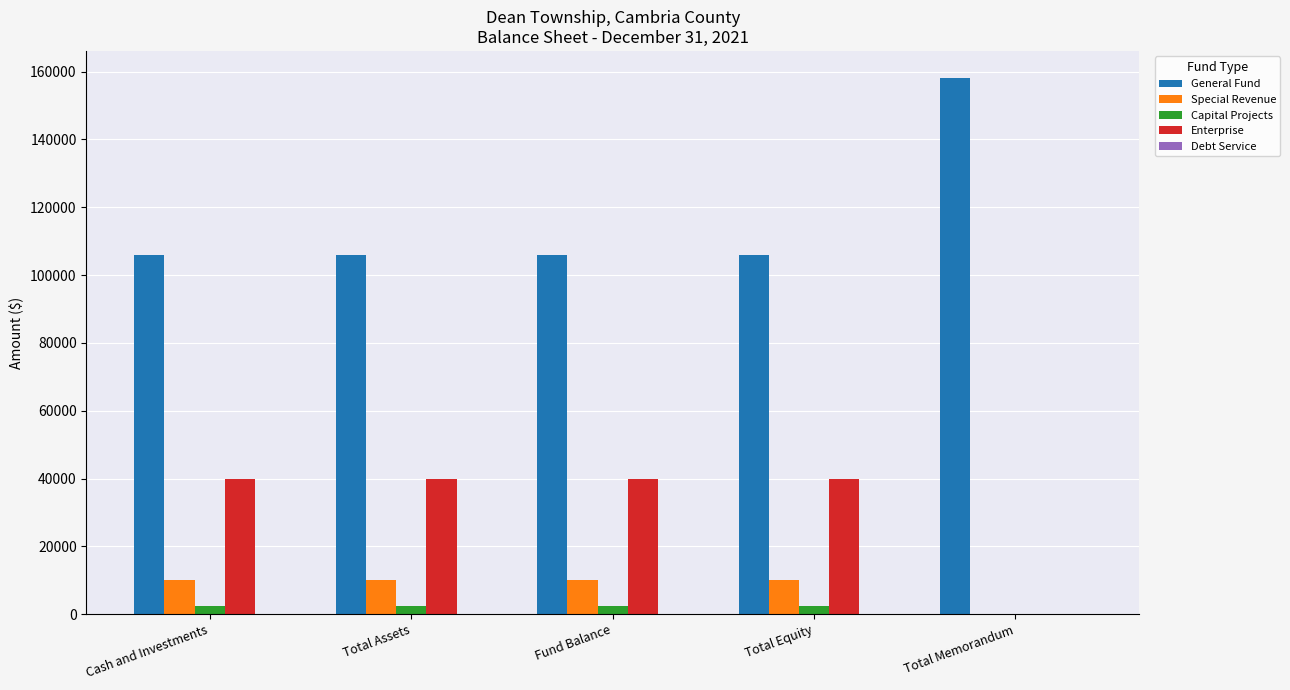

The Special Revenue series shows 17473 at Fund Balance. True or false?

False